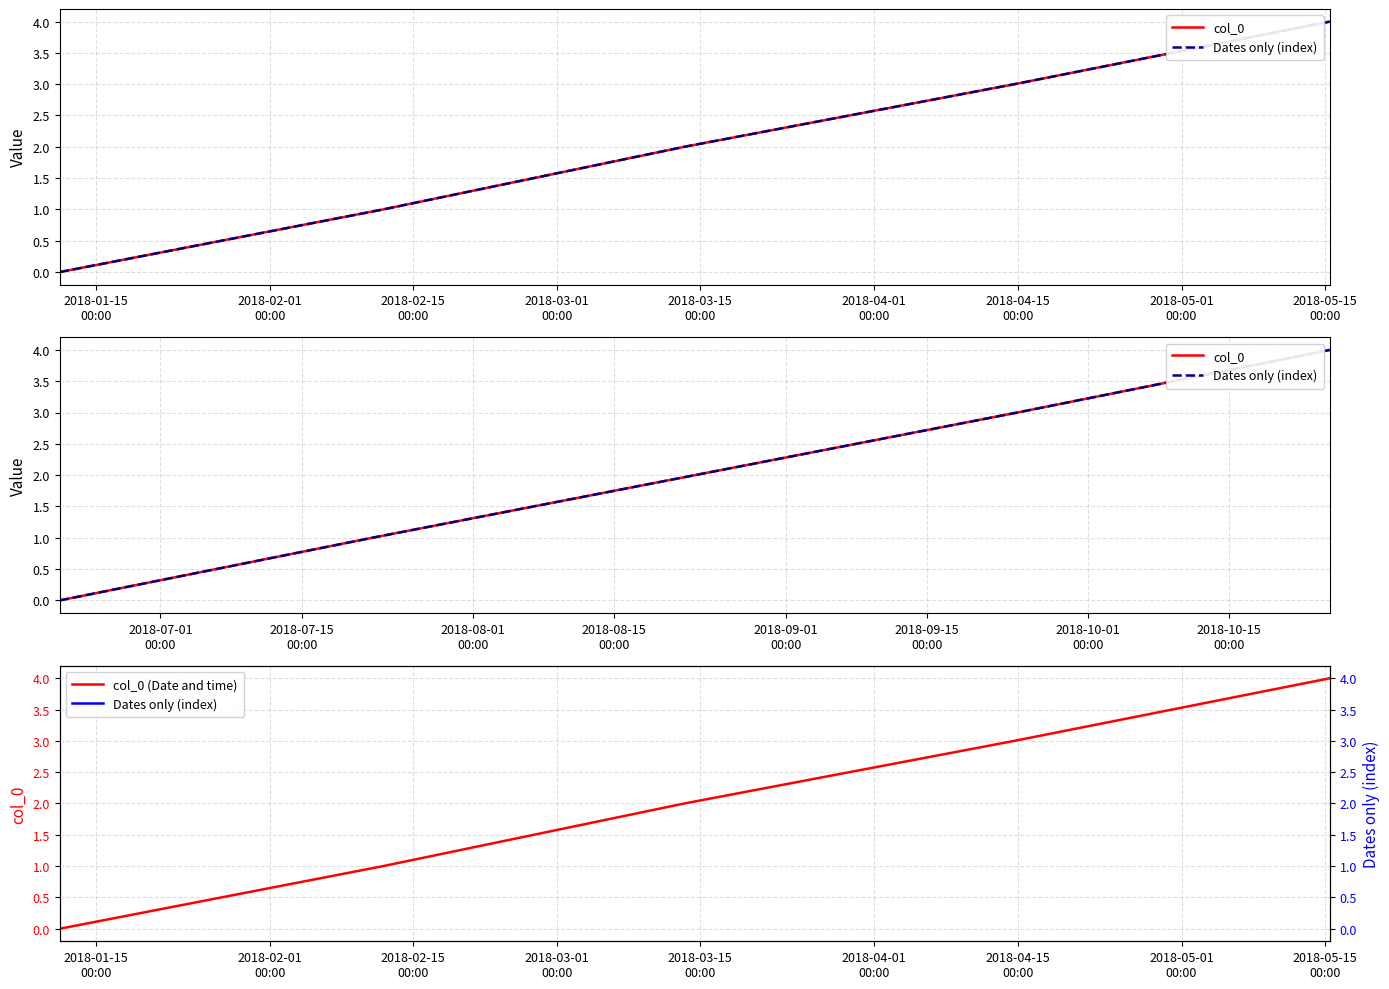

Is the value of Dates only (index) at 2018-03-15
00:00 greater than the value of col_0 at 2018-01-15
00:00?

Yes